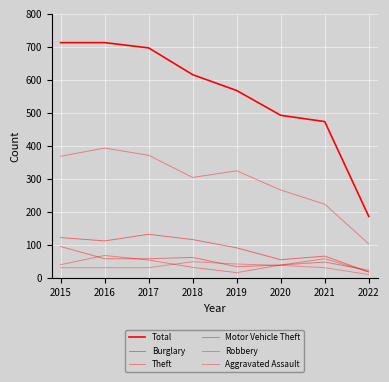

What is the difference between the Total values at 2019 and 2020?

75